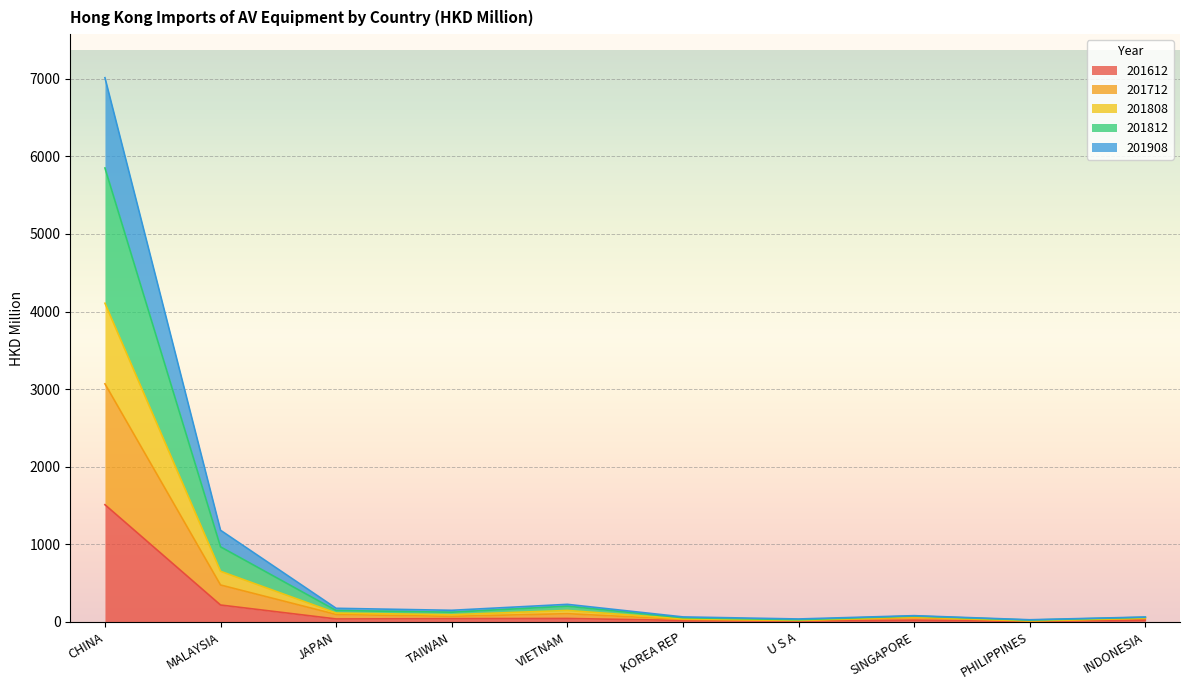

Where is the first local minimum for 201908?

TAIWAN